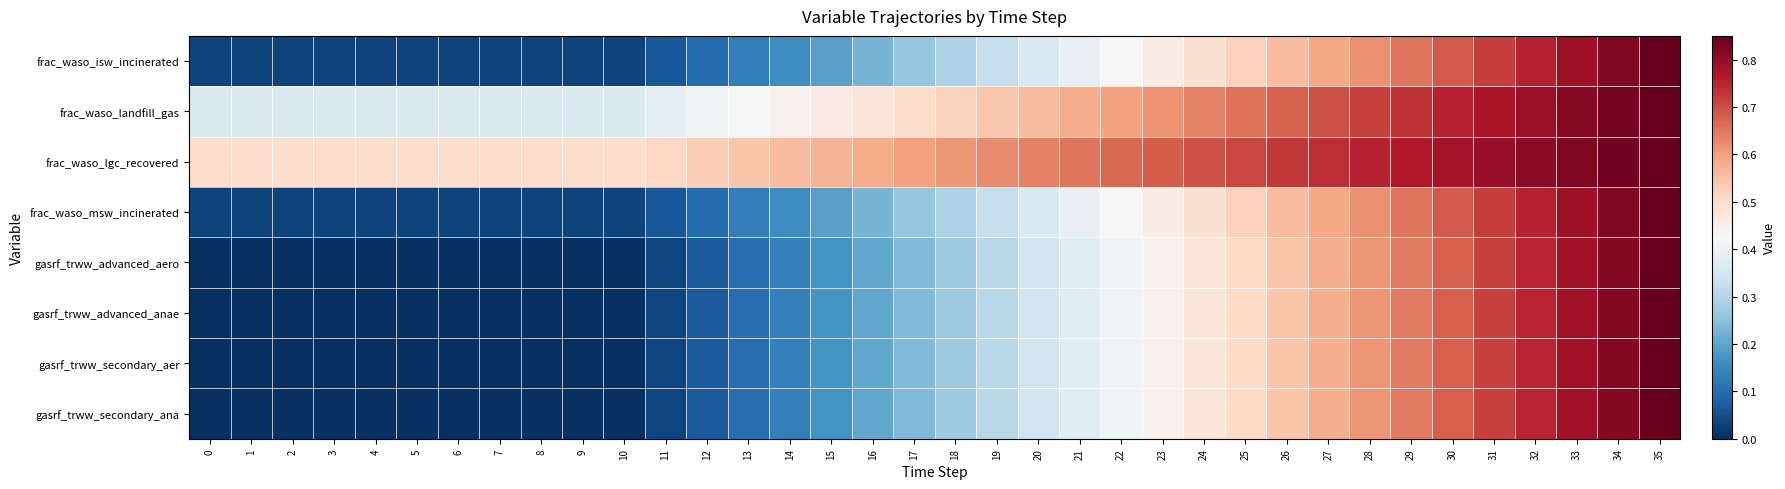

Reading left to right, extract all data points from this chart.

frac_waso_isw_incinerated: 0=0.0	1=0.0	2=0.0	3=0.0	4=0.0	5=0.0	6=0.0	7=0.0	8=0.0	9=0.0	10=0.0	11=0.1	12=0.1	13=0.1	14=0.2	15=0.2	16=0.2	17=0.3	18=0.3	19=0.3	20=0.4	21=0.4	22=0.4	23=0.5	24=0.5	25=0.5	26=0.6	27=0.6	28=0.6	29=0.7	30=0.7	31=0.7	32=0.8	33=0.8	34=0.8	35=0.8
frac_waso_landfill_gas: 0=0.4	1=0.4	2=0.4	3=0.4	4=0.4	5=0.4	6=0.4	7=0.4	8=0.4	9=0.4	10=0.4	11=0.4	12=0.4	13=0.4	14=0.4	15=0.5	16=0.5	17=0.5	18=0.5	19=0.5	20=0.6	21=0.6	22=0.6	23=0.6	24=0.6	25=0.7	26=0.7	27=0.7	28=0.7	29=0.7	30=0.8	31=0.8	32=0.8	33=0.8	34=0.8	35=0.8
frac_waso_lgc_recovered: 0=0.5	1=0.5	2=0.5	3=0.5	4=0.5	5=0.5	6=0.5	7=0.5	8=0.5	9=0.5	10=0.5	11=0.5	12=0.5	13=0.5	14=0.6	15=0.6	16=0.6	17=0.6	18=0.6	19=0.6	20=0.6	21=0.7	22=0.7	23=0.7	24=0.7	25=0.7	26=0.7	27=0.7	28=0.8	29=0.8	30=0.8	31=0.8	32=0.8	33=0.8	34=0.8	35=0.8
frac_waso_msw_incinerated: 0=0.0	1=0.0	2=0.0	3=0.0	4=0.0	5=0.0	6=0.0	7=0.0	8=0.0	9=0.0	10=0.0	11=0.1	12=0.1	13=0.1	14=0.2	15=0.2	16=0.2	17=0.3	18=0.3	19=0.3	20=0.4	21=0.4	22=0.4	23=0.5	24=0.5	25=0.5	26=0.6	27=0.6	28=0.6	29=0.7	30=0.7	31=0.7	32=0.8	33=0.8	34=0.8	35=0.8
gasrf_trww_advanced_aero: 0=0.0	1=0.0	2=0.0	3=0.0	4=0.0	5=0.0	6=0.0	7=0.0	8=0.0	9=0.0	10=0.0	11=0.0	12=0.1	13=0.1	14=0.1	15=0.2	16=0.2	17=0.2	18=0.3	19=0.3	20=0.3	21=0.4	22=0.4	23=0.4	24=0.5	25=0.5	26=0.5	27=0.6	28=0.6	29=0.6	30=0.7	31=0.7	32=0.7	33=0.8	34=0.8	35=0.8
gasrf_trww_advanced_anae: 0=0.0	1=0.0	2=0.0	3=0.0	4=0.0	5=0.0	6=0.0	7=0.0	8=0.0	9=0.0	10=0.0	11=0.0	12=0.1	13=0.1	14=0.1	15=0.2	16=0.2	17=0.2	18=0.3	19=0.3	20=0.3	21=0.4	22=0.4	23=0.4	24=0.5	25=0.5	26=0.5	27=0.6	28=0.6	29=0.6	30=0.7	31=0.7	32=0.7	33=0.8	34=0.8	35=0.8
gasrf_trww_secondary_aer: 0=0.0	1=0.0	2=0.0	3=0.0	4=0.0	5=0.0	6=0.0	7=0.0	8=0.0	9=0.0	10=0.0	11=0.0	12=0.1	13=0.1	14=0.1	15=0.2	16=0.2	17=0.2	18=0.3	19=0.3	20=0.3	21=0.4	22=0.4	23=0.4	24=0.5	25=0.5	26=0.5	27=0.6	28=0.6	29=0.6	30=0.7	31=0.7	32=0.7	33=0.8	34=0.8	35=0.8
gasrf_trww_secondary_ana: 0=0.0	1=0.0	2=0.0	3=0.0	4=0.0	5=0.0	6=0.0	7=0.0	8=0.0	9=0.0	10=0.0	11=0.0	12=0.1	13=0.1	14=0.1	15=0.2	16=0.2	17=0.2	18=0.3	19=0.3	20=0.3	21=0.4	22=0.4	23=0.4	24=0.5	25=0.5	26=0.5	27=0.6	28=0.6	29=0.6	30=0.7	31=0.7	32=0.7	33=0.8	34=0.8	35=0.8